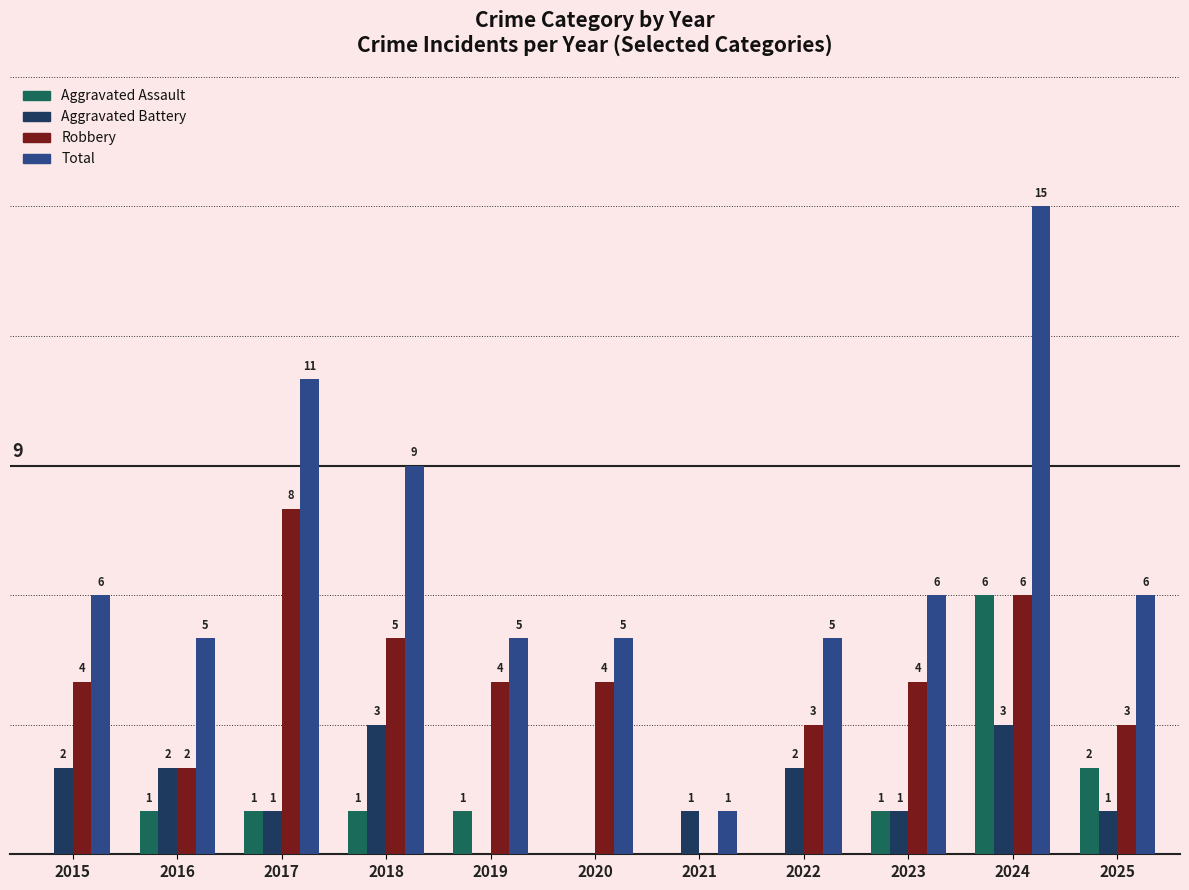

Is the value of Robbery at 2024 greater than the value of Aggravated Battery at 2021?

Yes